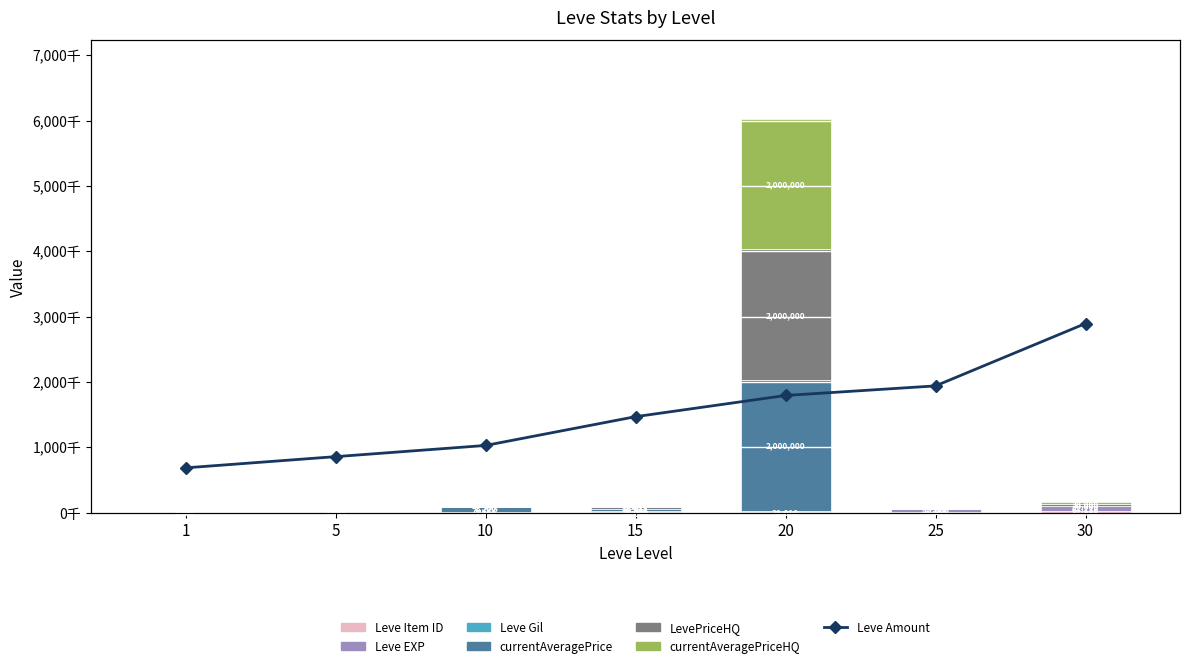

Which series has the largest range (max minus min)?

currentAveragePrice